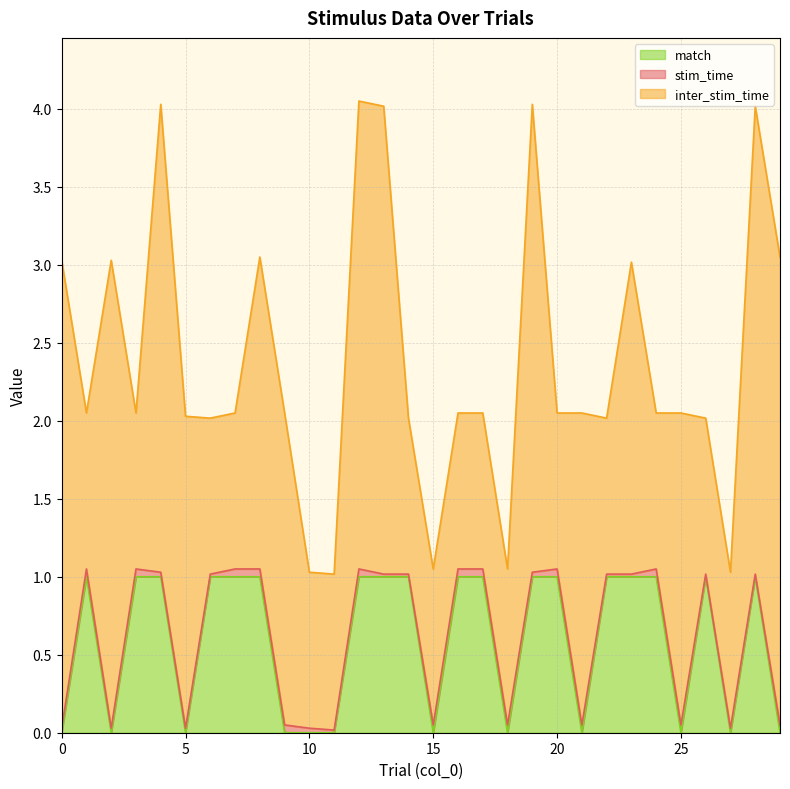

Which series has the largest total across all categories?

inter_stim_time